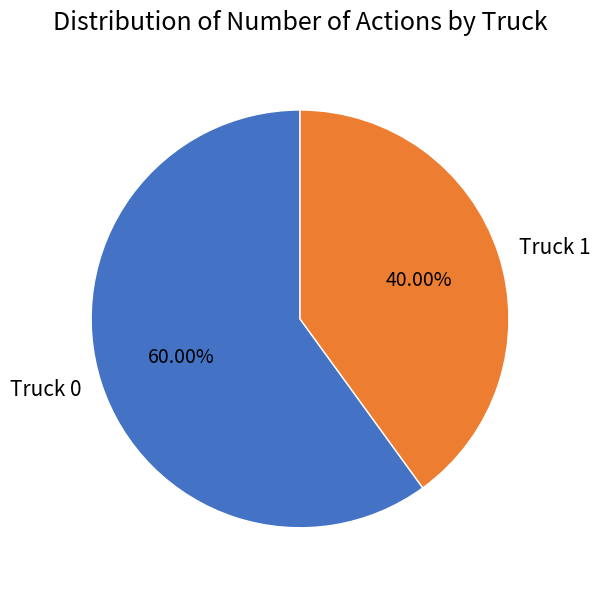

Rank the categories by value from highest to lowest.

Truck 0, Truck 1